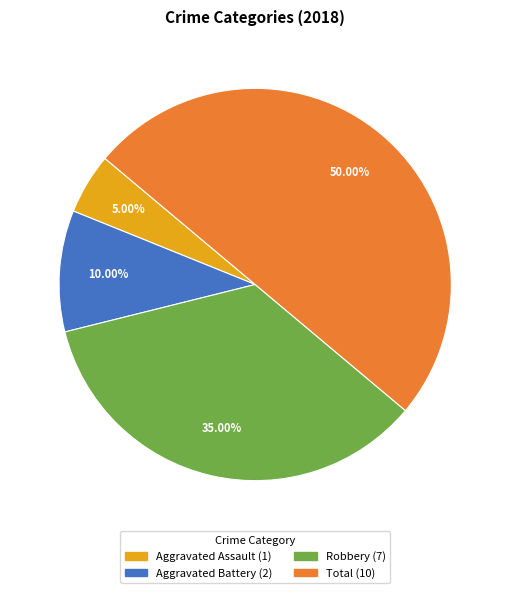

Is Aggravated Assault the majority of the pie?

No